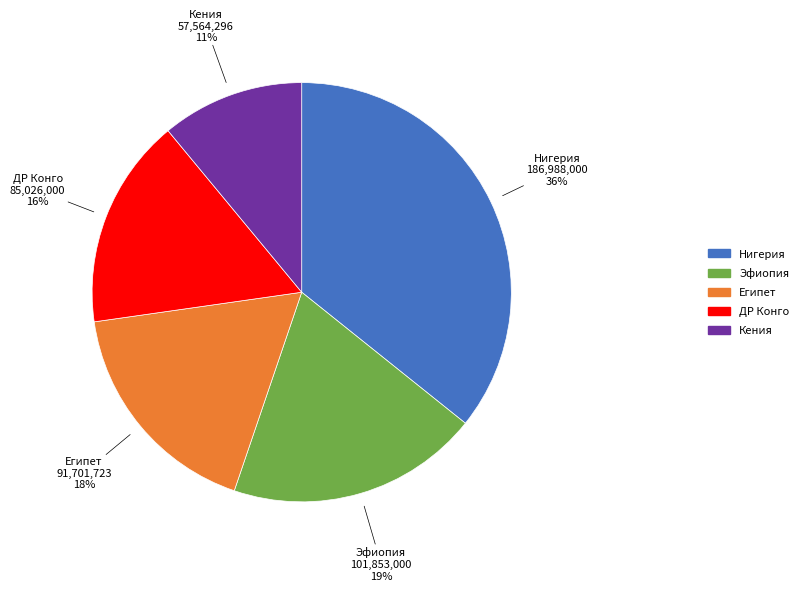

True or false: Эфиопия accounts for 30% of the total.

False